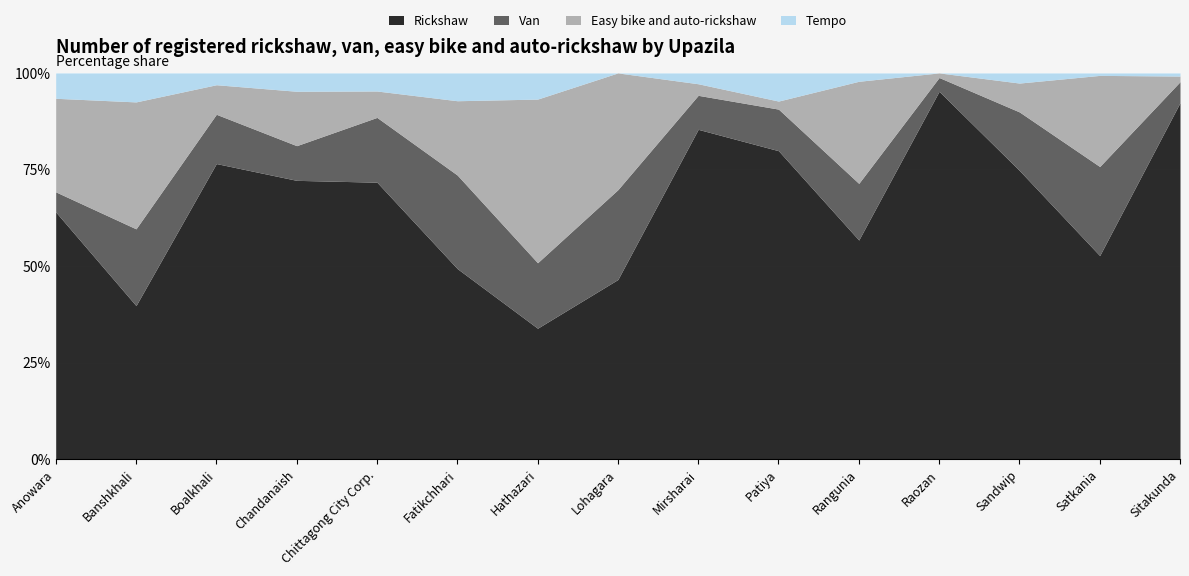

What is the difference between the maximum and minimum values in the Tempo series?

1104